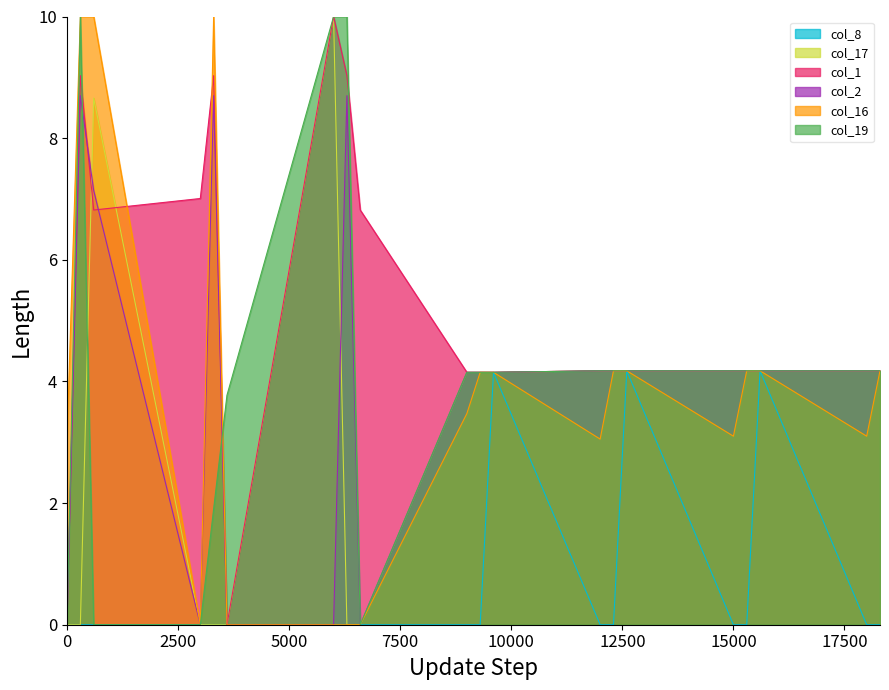

What is the greatest value displayed?

10.0